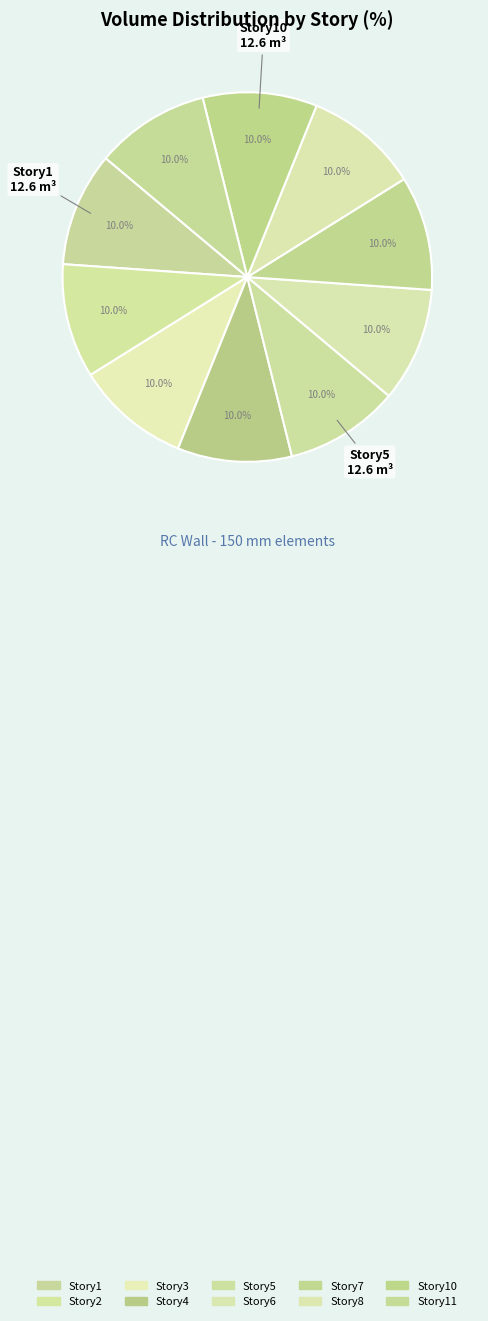

How many slices are in this pie chart?

10